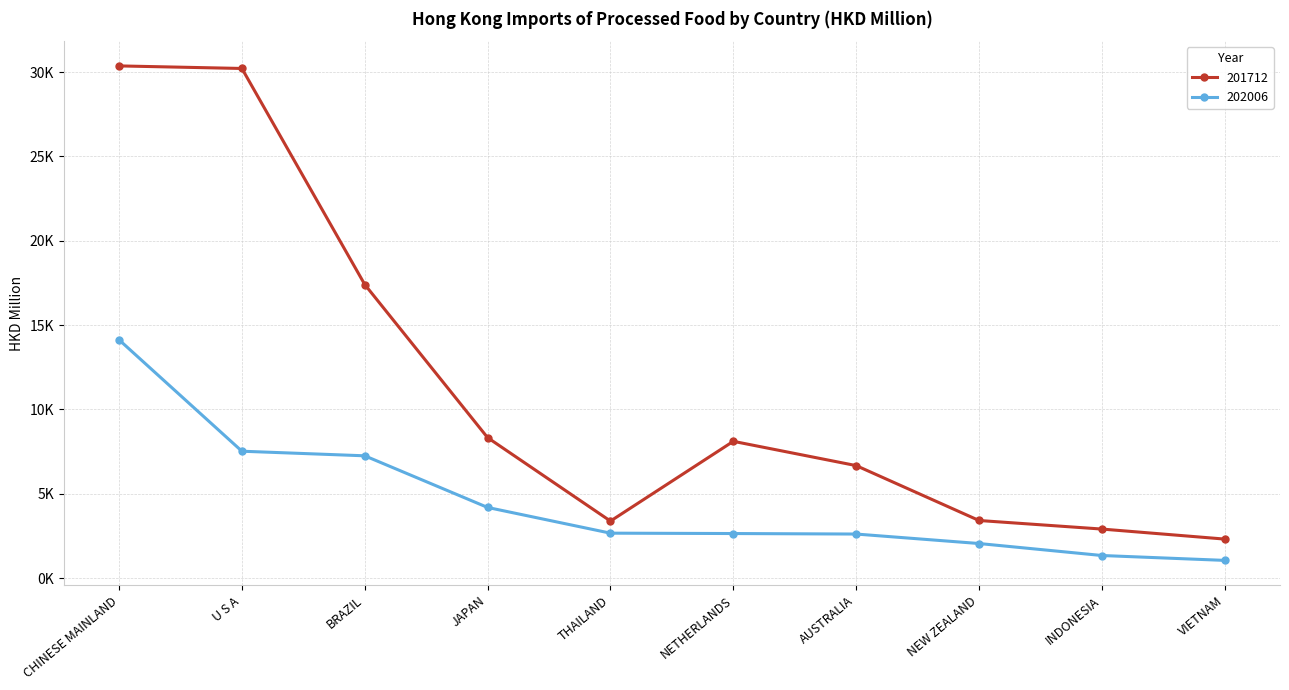

Which label corresponds to the smallest value in the chart?

VIETNAM